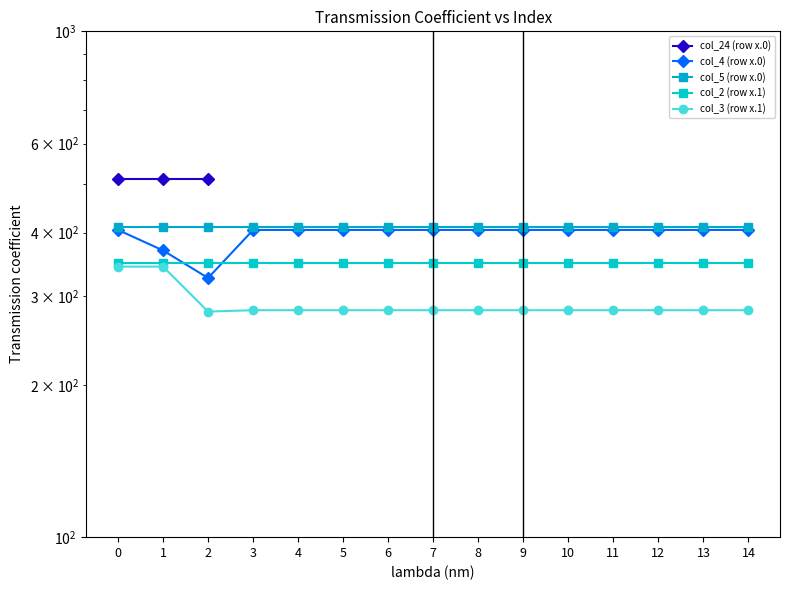

How many lines are shown in the chart?

5